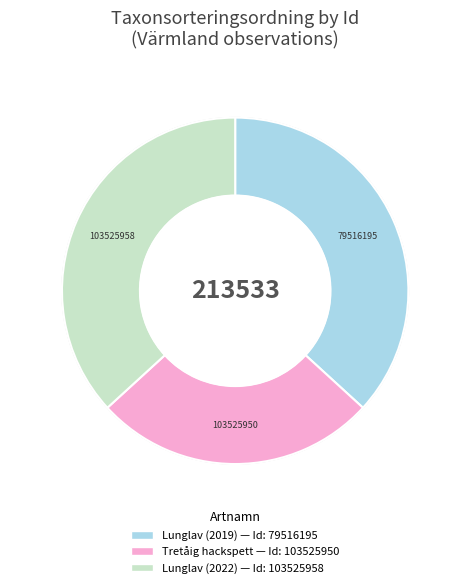

Rank the categories by value from lowest to highest.

Tretåig hackspett, Lunglav (2019), Lunglav (2022)